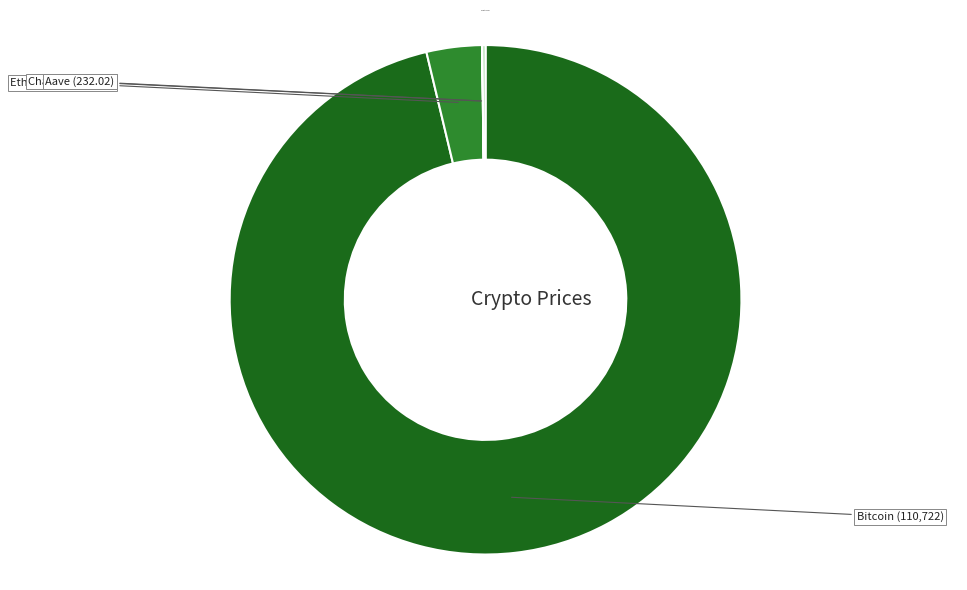

Does any single category account for the majority?

Yes